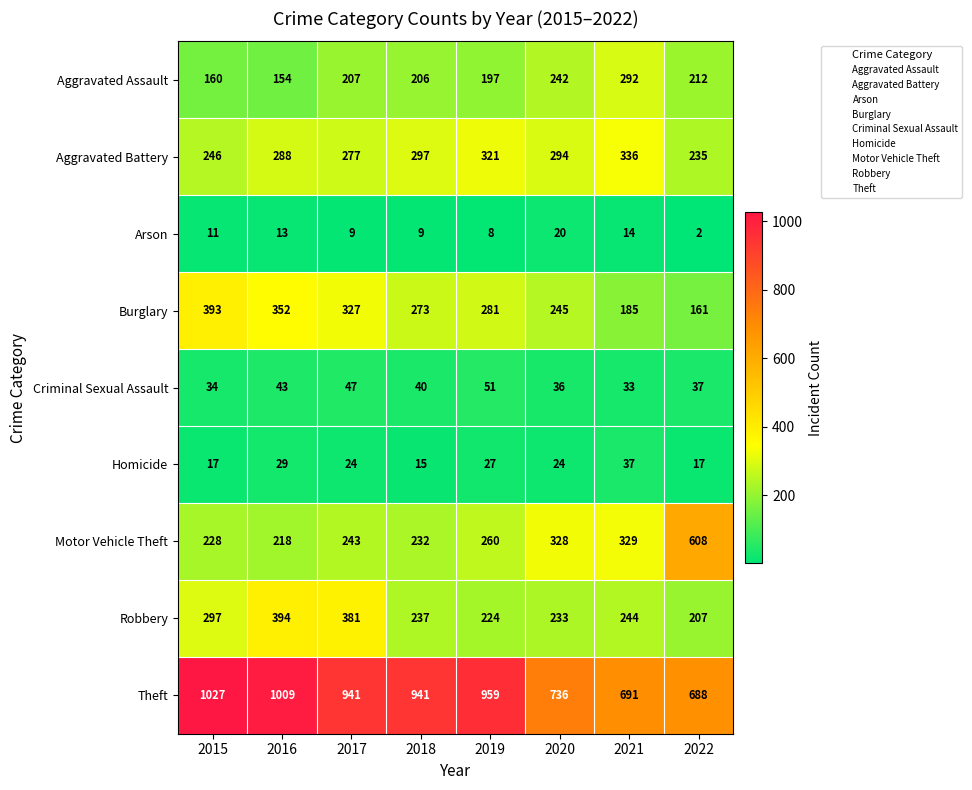

Is it true that Theft equals 688 at 2022?

True